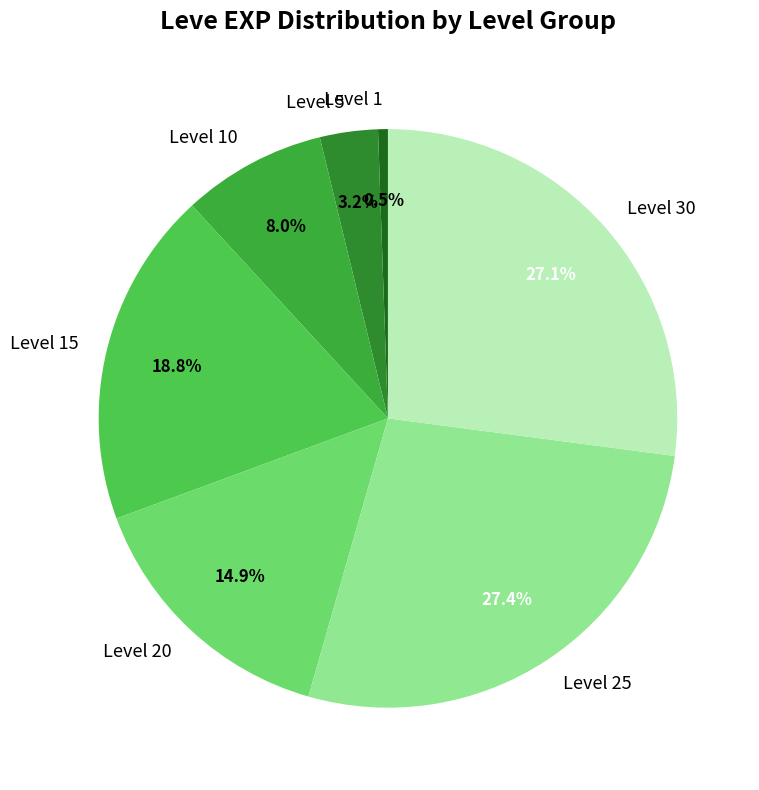

Does Level 5 represent more than half of the total?

No